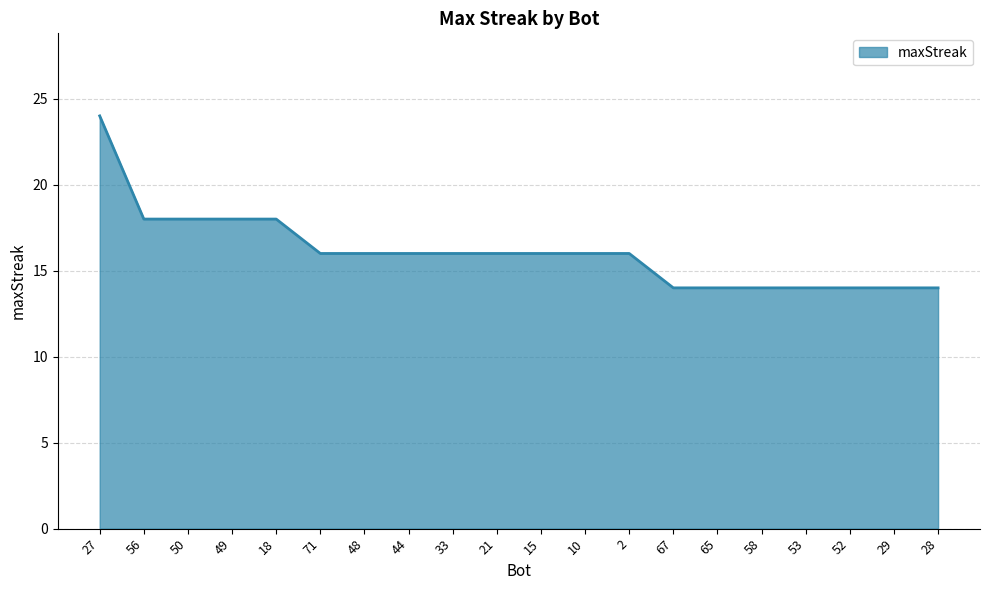

What position from the right is 29?

2